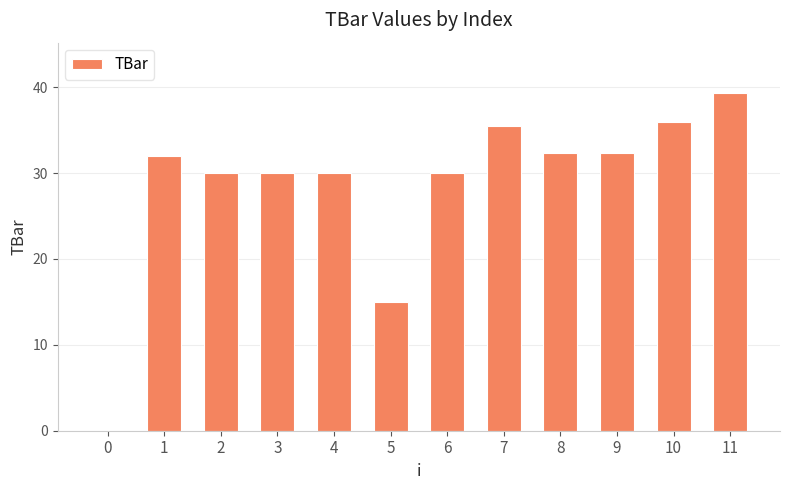

Read the value at 11.

39.3